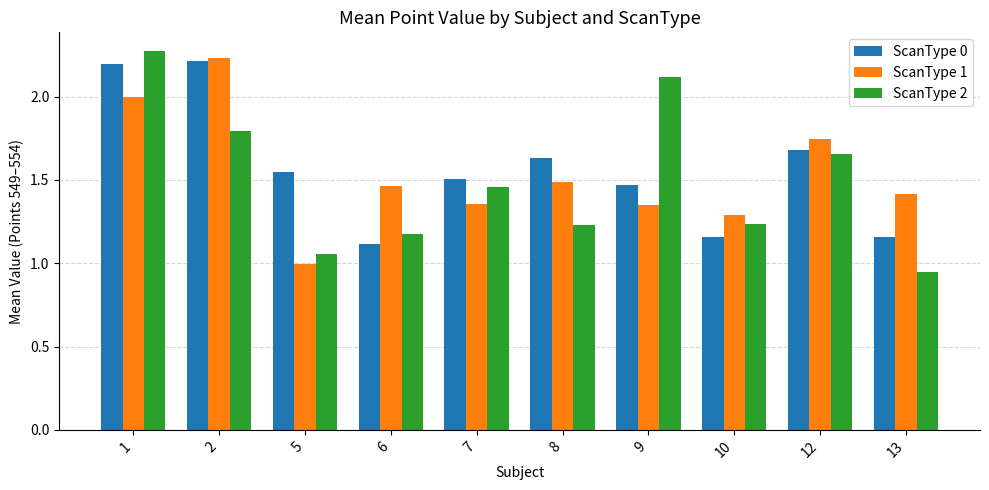

What is the difference between the highest and lowest values at 8?

0.4